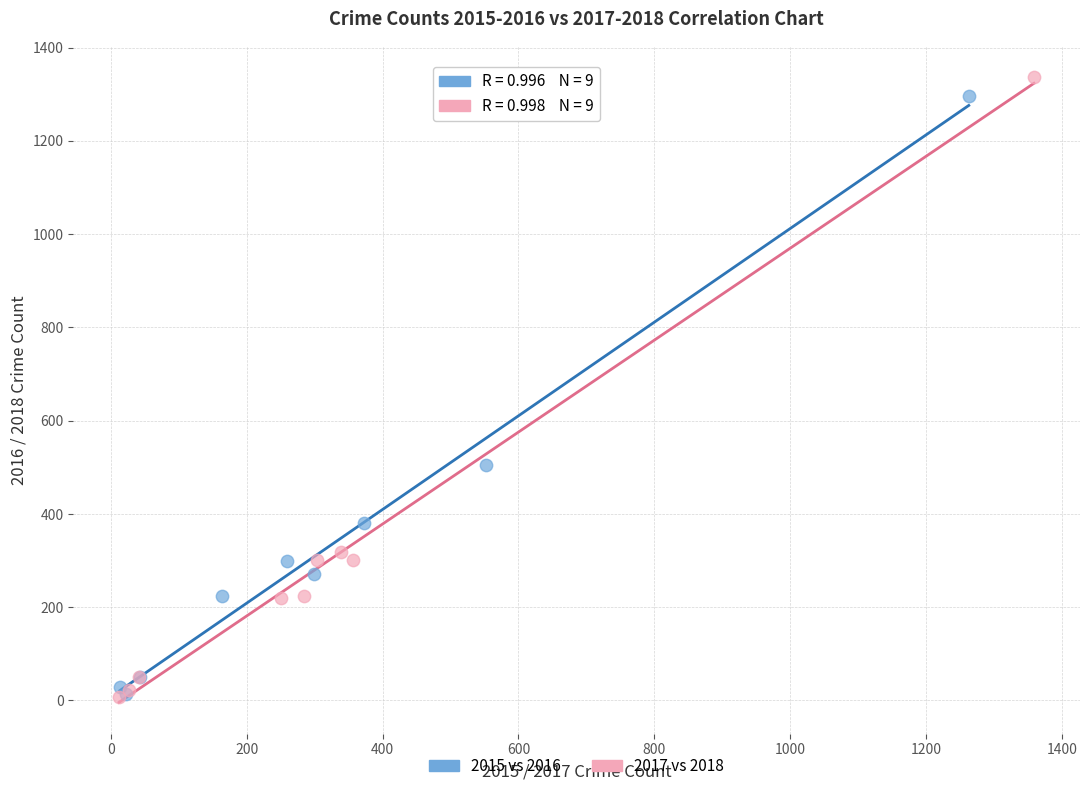

Which series has the largest Y range (max minus min)?

2017 vs 2018